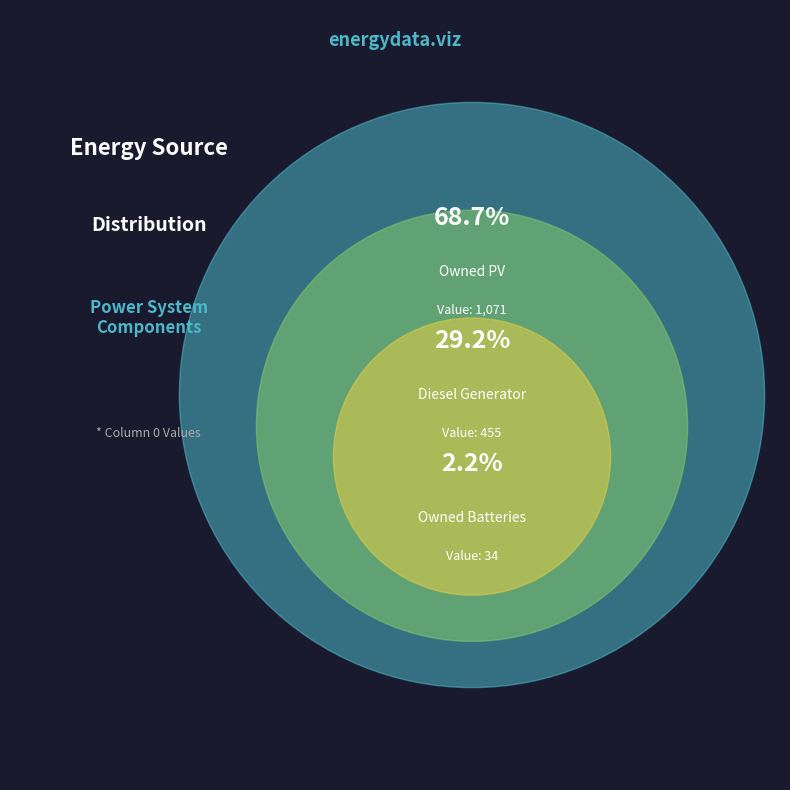

How much of the chart is everything except Owned Batteries?

97.8%